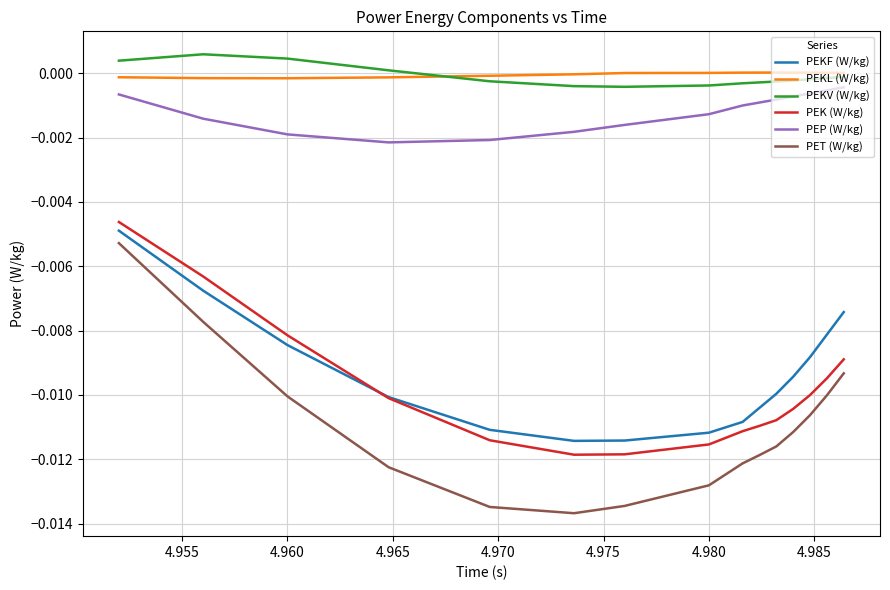

Which series has the widest spread of values?

PET (W/kg)